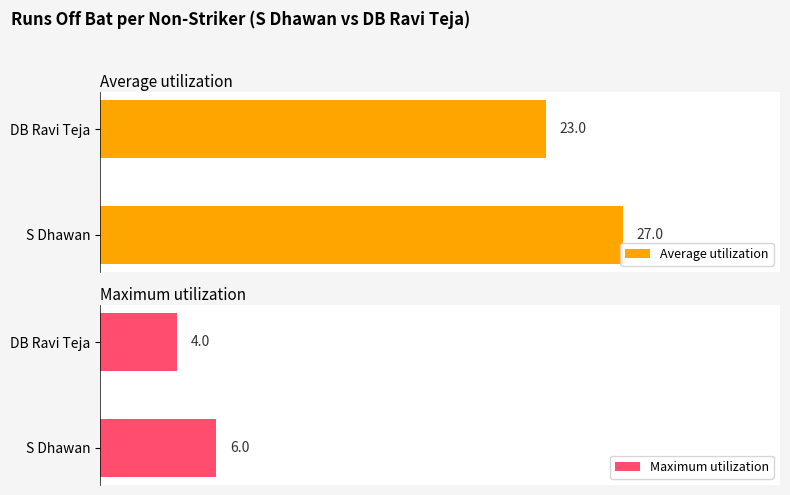

List the labels in order of Maximum utilization value, largest first.

S Dhawan, DB Ravi Teja